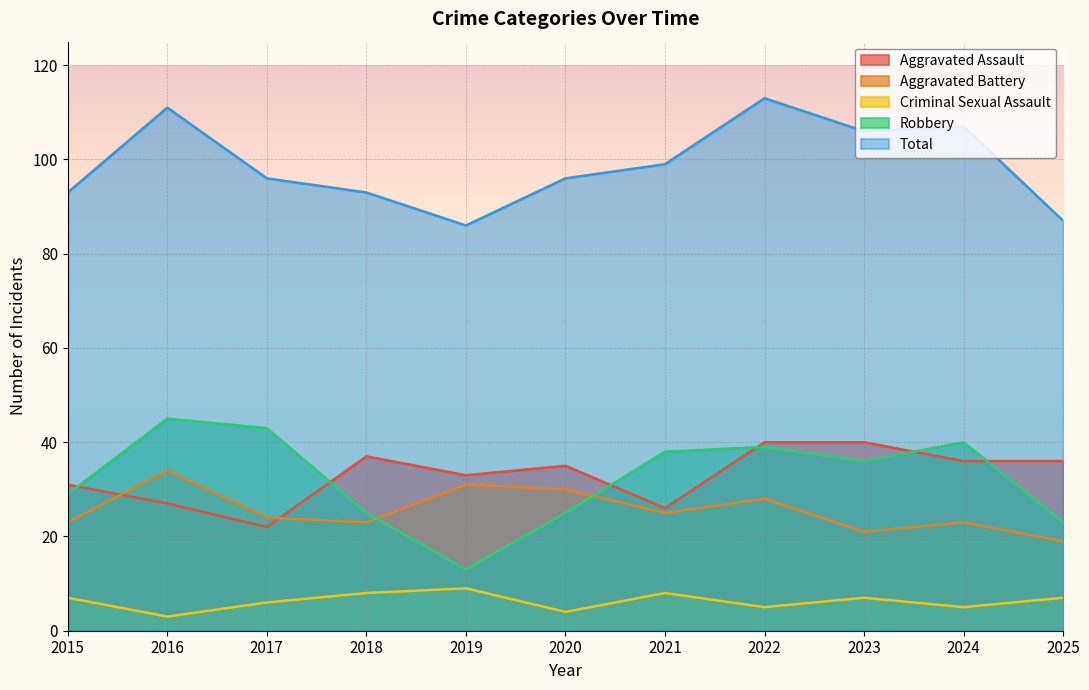

True or false: Criminal Sexual Assault and Aggravated Assault intersect in this chart.

False